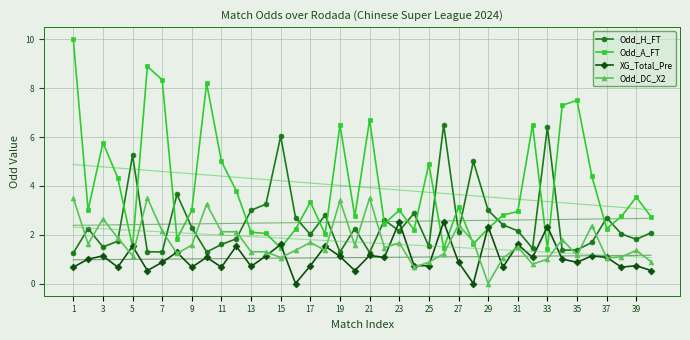

True or false: Odd_DC_X2 and Odd_H_FT cross at least once.

True